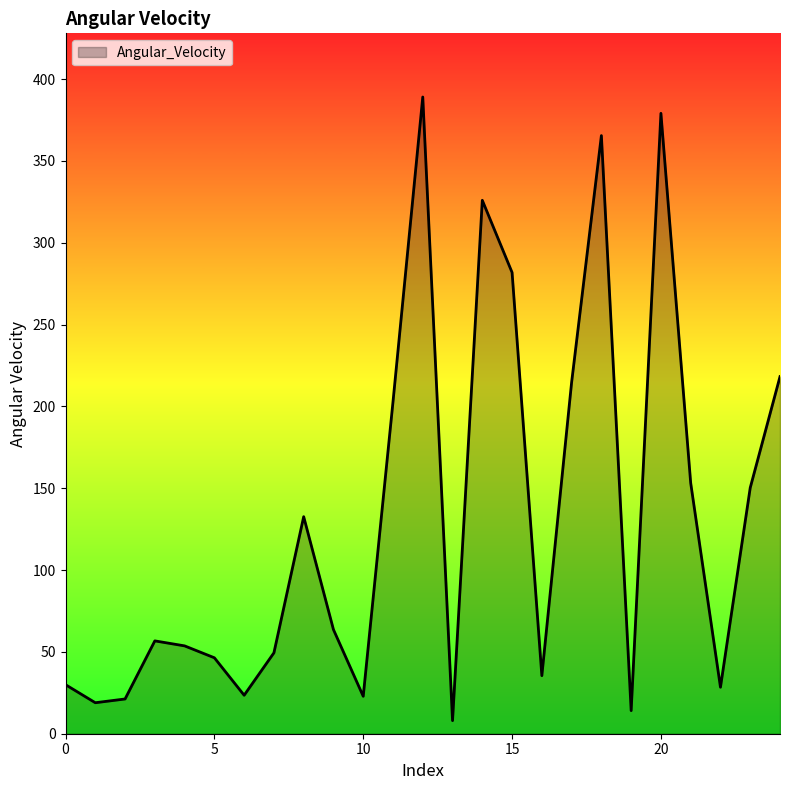

Rank the categories by value from lowest to highest.

13, 19, 1, 2, 10, 6, 22, 0, 16, 5, 7, 4, 3, 9, 8, 23, 21, 11, 17, 24, 15, 14, 18, 20, 12